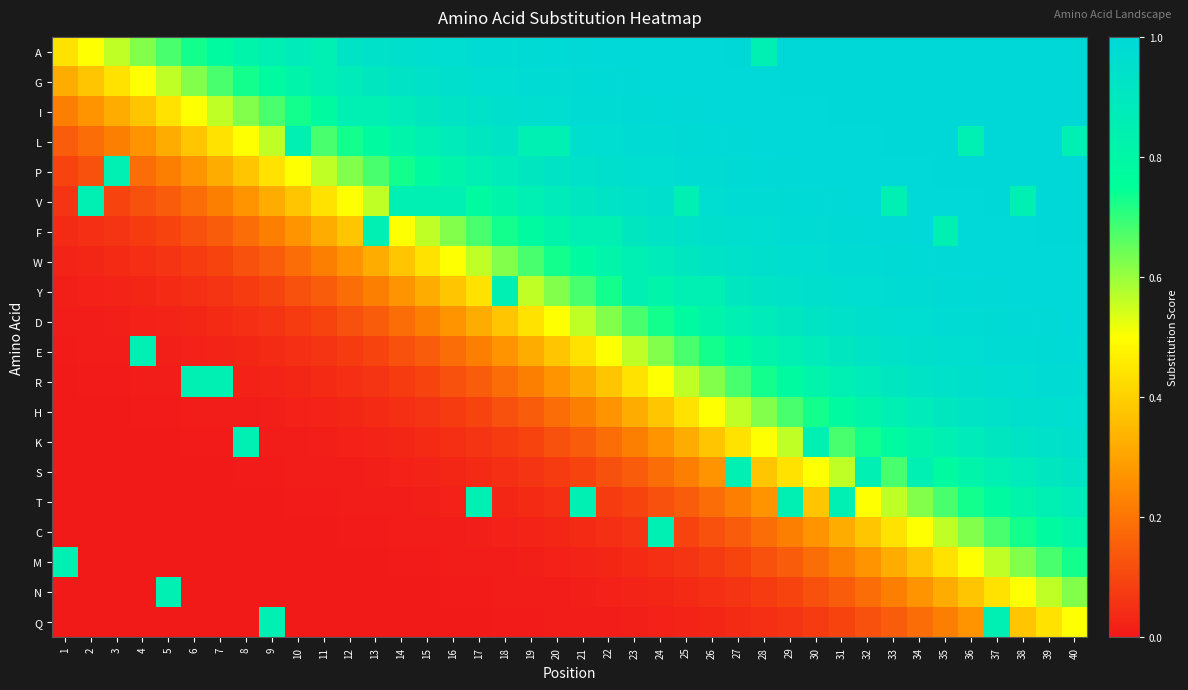

Reading left to right, list all the values displayed in this chart.

A: 1=0.4	2=0.5	3=0.6	4=0.6	5=0.7	6=0.7	7=0.8	8=0.8	9=0.9	10=0.9	11=0.8	12=0.9	13=0.9	14=1.0	15=1.0	16=1.0	17=1.0	18=1.0	19=1.0	20=1.0	21=1.0	22=1.0	23=1.0	24=1.0	25=1.0	26=1.0	27=1.0	28=0.8	29=1.0	30=1.0	31=1.0	32=1.0	33=1.0	34=1.0	35=1.0	36=1.0	37=1.0	38=1.0	39=1.0	40=1.0
G: 1=0.3	2=0.4	3=0.4	4=0.5	5=0.6	6=0.6	7=0.7	8=0.7	9=0.8	10=0.8	11=0.9	12=0.9	13=0.9	14=0.9	15=0.9	16=1.0	17=1.0	18=1.0	19=1.0	20=1.0	21=1.0	22=1.0	23=1.0	24=1.0	25=1.0	26=1.0	27=1.0	28=1.0	29=1.0	30=1.0	31=1.0	32=1.0	33=1.0	34=1.0	35=1.0	36=1.0	37=1.0	38=1.0	39=1.0	40=1.0
I: 1=0.2	2=0.3	3=0.3	4=0.4	5=0.4	6=0.5	7=0.6	8=0.6	9=0.7	10=0.7	11=0.8	12=0.8	13=0.9	14=0.9	15=0.9	16=0.9	17=0.9	18=1.0	19=1.0	20=1.0	21=1.0	22=1.0	23=1.0	24=1.0	25=1.0	26=1.0	27=1.0	28=1.0	29=1.0	30=1.0	31=1.0	32=1.0	33=1.0	34=1.0	35=1.0	36=1.0	37=1.0	38=1.0	39=1.0	40=1.0
L: 1=0.1	2=0.2	3=0.2	4=0.3	5=0.3	6=0.4	7=0.4	8=0.5	9=0.6	10=0.8	11=0.7	12=0.7	13=0.8	14=0.8	15=0.9	16=0.9	17=0.9	18=0.9	19=0.8	20=0.8	21=1.0	22=1.0	23=1.0	24=1.0	25=1.0	26=1.0	27=1.0	28=1.0	29=1.0	30=1.0	31=1.0	32=1.0	33=1.0	34=1.0	35=1.0	36=0.8	37=1.0	38=1.0	39=1.0	40=0.8
P: 1=0.1	2=0.1	3=0.8	4=0.2	5=0.2	6=0.3	7=0.3	8=0.4	9=0.4	10=0.5	11=0.6	12=0.6	13=0.7	14=0.7	15=0.8	16=0.8	17=0.9	18=0.9	19=0.9	20=0.9	21=0.9	22=1.0	23=1.0	24=1.0	25=1.0	26=1.0	27=1.0	28=1.0	29=1.0	30=1.0	31=1.0	32=1.0	33=1.0	34=1.0	35=1.0	36=1.0	37=1.0	38=1.0	39=1.0	40=1.0
V: 1=0.1	2=0.8	3=0.1	4=0.1	5=0.1	6=0.2	7=0.2	8=0.3	9=0.3	10=0.4	11=0.4	12=0.5	13=0.6	14=0.8	15=0.8	16=0.8	17=0.8	18=0.8	19=0.9	20=0.9	21=0.9	22=0.9	23=0.9	24=1.0	25=0.8	26=1.0	27=1.0	28=1.0	29=1.0	30=1.0	31=1.0	32=1.0	33=0.8	34=1.0	35=1.0	36=1.0	37=1.0	38=0.8	39=1.0	40=1.0
F: 1=0.0	2=0.0	3=0.1	4=0.1	5=0.1	6=0.1	7=0.1	8=0.2	9=0.2	10=0.3	11=0.3	12=0.4	13=0.8	14=0.5	15=0.6	16=0.6	17=0.7	18=0.7	19=0.8	20=0.8	21=0.9	22=0.8	23=0.9	24=0.9	25=0.9	26=1.0	27=1.0	28=1.0	29=1.0	30=1.0	31=1.0	32=1.0	33=1.0	34=1.0	35=0.8	36=1.0	37=1.0	38=1.0	39=1.0	40=1.0
W: 1=0.0	2=0.0	3=0.0	4=0.0	5=0.1	6=0.1	7=0.1	8=0.1	9=0.1	10=0.2	11=0.2	12=0.3	13=0.3	14=0.4	15=0.4	16=0.5	17=0.6	18=0.6	19=0.7	20=0.7	21=0.8	22=0.8	23=0.9	24=0.9	25=0.9	26=0.9	27=0.9	28=1.0	29=1.0	30=1.0	31=1.0	32=1.0	33=1.0	34=1.0	35=1.0	36=1.0	37=1.0	38=1.0	39=1.0	40=1.0
Y: 1=0.0	2=0.0	3=0.0	4=0.0	5=0.0	6=0.0	7=0.1	8=0.1	9=0.1	10=0.1	11=0.1	12=0.2	13=0.2	14=0.3	15=0.3	16=0.4	17=0.4	18=0.8	19=0.6	20=0.6	21=0.7	22=0.7	23=0.8	24=0.8	25=0.9	26=0.8	27=0.9	28=0.9	29=0.9	30=1.0	31=1.0	32=1.0	33=1.0	34=1.0	35=1.0	36=1.0	37=1.0	38=1.0	39=1.0	40=1.0
D: 1=0.0	2=0.0	3=0.0	4=0.0	5=0.0	6=0.0	7=0.0	8=0.0	9=0.1	10=0.1	11=0.1	12=0.1	13=0.1	14=0.2	15=0.2	16=0.3	17=0.3	18=0.4	19=0.4	20=0.5	21=0.6	22=0.6	23=0.7	24=0.7	25=0.8	26=0.8	27=0.9	28=0.9	29=0.9	30=0.9	31=0.9	32=1.0	33=1.0	34=1.0	35=1.0	36=1.0	37=1.0	38=1.0	39=1.0	40=1.0
E: 1=0.0	2=0.0	3=0.0	4=0.8	5=0.0	6=0.0	7=0.0	8=0.0	9=0.0	10=0.0	11=0.1	12=0.1	13=0.1	14=0.1	15=0.1	16=0.2	17=0.2	18=0.3	19=0.3	20=0.4	21=0.4	22=0.5	23=0.6	24=0.6	25=0.7	26=0.7	27=0.8	28=0.8	29=0.9	30=0.9	31=0.9	32=0.9	33=0.9	34=1.0	35=1.0	36=1.0	37=1.0	38=1.0	39=1.0	40=1.0
R: 1=0.0	2=0.0	3=0.0	4=0.0	5=0.0	6=0.8	7=0.8	8=0.0	9=0.0	10=0.0	11=0.0	12=0.0	13=0.1	14=0.1	15=0.1	16=0.1	17=0.1	18=0.2	19=0.2	20=0.3	21=0.3	22=0.4	23=0.4	24=0.5	25=0.6	26=0.6	27=0.7	28=0.7	29=0.8	30=0.8	31=0.9	32=0.9	33=0.9	34=0.9	35=0.9	36=1.0	37=1.0	38=1.0	39=1.0	40=1.0
H: 1=0.0	2=0.0	3=0.0	4=0.0	5=0.0	6=0.0	7=0.0	8=0.0	9=0.0	10=0.0	11=0.0	12=0.0	13=0.0	14=0.0	15=0.1	16=0.1	17=0.1	18=0.1	19=0.1	20=0.2	21=0.2	22=0.3	23=0.3	24=0.4	25=0.4	26=0.5	27=0.6	28=0.6	29=0.7	30=0.7	31=0.8	32=0.8	33=0.9	34=0.9	35=0.9	36=0.9	37=0.9	38=1.0	39=1.0	40=1.0
K: 1=0.0	2=0.0	3=0.0	4=0.0	5=0.0	6=0.0	7=0.0	8=0.8	9=0.0	10=0.0	11=0.0	12=0.0	13=0.0	14=0.0	15=0.0	16=0.0	17=0.1	18=0.1	19=0.1	20=0.1	21=0.1	22=0.2	23=0.2	24=0.3	25=0.3	26=0.4	27=0.4	28=0.5	29=0.6	30=0.8	31=0.7	32=0.7	33=0.8	34=0.8	35=0.9	36=0.9	37=0.9	38=0.9	39=0.9	40=1.0
S: 1=0.0	2=0.0	3=0.0	4=0.0	5=0.0	6=0.0	7=0.0	8=0.0	9=0.0	10=0.0	11=0.0	12=0.0	13=0.0	14=0.0	15=0.0	16=0.0	17=0.0	18=0.0	19=0.1	20=0.1	21=0.1	22=0.1	23=0.1	24=0.2	25=0.2	26=0.3	27=0.8	28=0.4	29=0.4	30=0.5	31=0.6	32=0.8	33=0.7	34=0.8	35=0.8	36=0.8	37=0.9	38=0.9	39=0.9	40=0.9
T: 1=0.0	2=0.0	3=0.0	4=0.0	5=0.0	6=0.0	7=0.0	8=0.0	9=0.0	10=0.0	11=0.0	12=0.0	13=0.0	14=0.0	15=0.0	16=0.0	17=0.8	18=0.0	19=0.0	20=0.0	21=0.8	22=0.1	23=0.1	24=0.1	25=0.1	26=0.2	27=0.2	28=0.3	29=0.8	30=0.4	31=0.8	32=0.5	33=0.6	34=0.6	35=0.7	36=0.7	37=0.8	38=0.8	39=0.8	40=0.9
C: 1=0.0	2=0.0	3=0.0	4=0.0	5=0.0	6=0.0	7=0.0	8=0.0	9=0.0	10=0.0	11=0.0	12=0.0	13=0.0	14=0.0	15=0.0	16=0.0	17=0.0	18=0.0	19=0.0	20=0.0	21=0.0	22=0.0	23=0.1	24=0.8	25=0.1	26=0.1	27=0.1	28=0.2	29=0.2	30=0.3	31=0.3	32=0.4	33=0.4	34=0.5	35=0.6	36=0.6	37=0.7	38=0.7	39=0.8	40=0.8
M: 1=0.8	2=0.0	3=0.0	4=0.0	5=0.0	6=0.0	7=0.0	8=0.0	9=0.0	10=0.0	11=0.0	12=0.0	13=0.0	14=0.0	15=0.0	16=0.0	17=0.0	18=0.0	19=0.0	20=0.0	21=0.0	22=0.0	23=0.0	24=0.0	25=0.1	26=0.1	27=0.1	28=0.1	29=0.1	30=0.2	31=0.2	32=0.3	33=0.3	34=0.4	35=0.4	36=0.5	37=0.6	38=0.6	39=0.7	40=0.7
N: 1=0.0	2=0.0	3=0.0	4=0.0	5=0.8	6=0.0	7=0.0	8=0.0	9=0.0	10=0.0	11=0.0	12=0.0	13=0.0	14=0.0	15=0.0	16=0.0	17=0.0	18=0.0	19=0.0	20=0.0	21=0.0	22=0.0	23=0.0	24=0.0	25=0.0	26=0.0	27=0.1	28=0.1	29=0.1	30=0.1	31=0.1	32=0.2	33=0.2	34=0.3	35=0.3	36=0.4	37=0.4	38=0.5	39=0.6	40=0.6
Q: 1=0.0	2=0.0	3=0.0	4=0.0	5=0.0	6=0.0	7=0.0	8=0.0	9=0.8	10=0.0	11=0.0	12=0.0	13=0.0	14=0.0	15=0.0	16=0.0	17=0.0	18=0.0	19=0.0	20=0.0	21=0.0	22=0.0	23=0.0	24=0.0	25=0.0	26=0.0	27=0.0	28=0.0	29=0.1	30=0.1	31=0.1	32=0.1	33=0.1	34=0.2	35=0.2	36=0.3	37=0.8	38=0.4	39=0.4	40=0.5